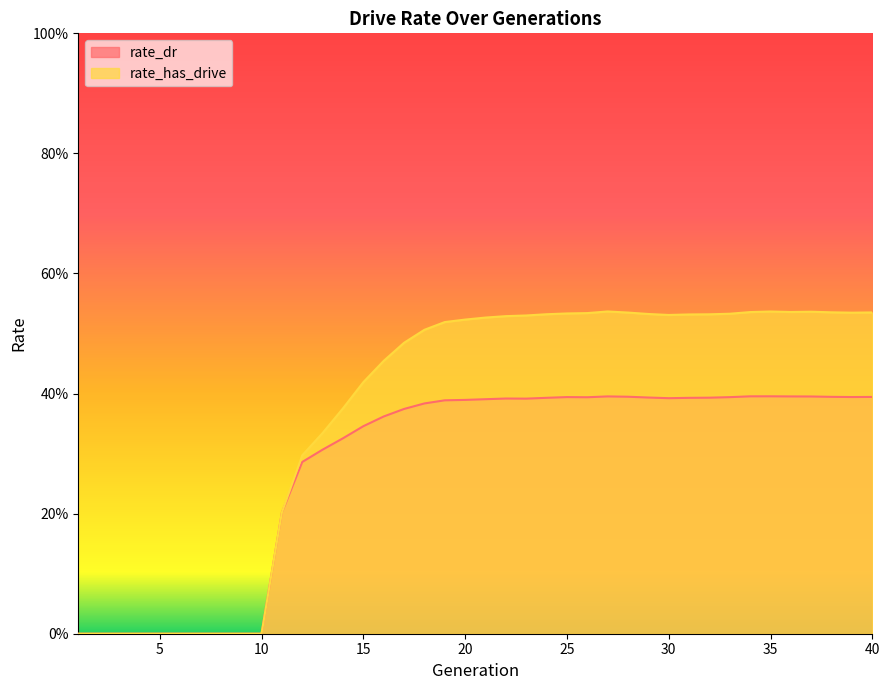

Rank the series by their average value, from lowest to highest.

rate_dr, rate_has_drive